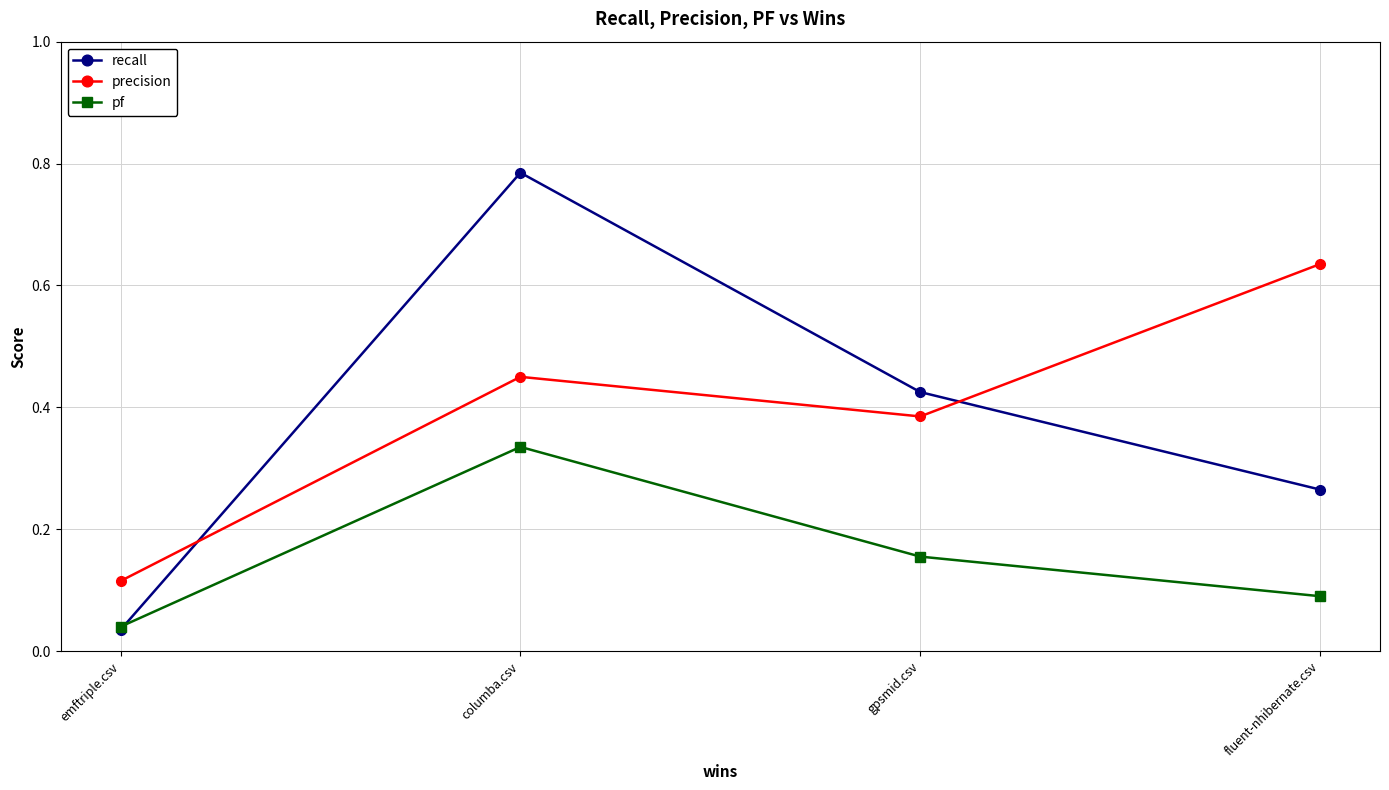

Between which two adjacent categories do recall and precision first intersect?

emftriple.csv and columba.csv